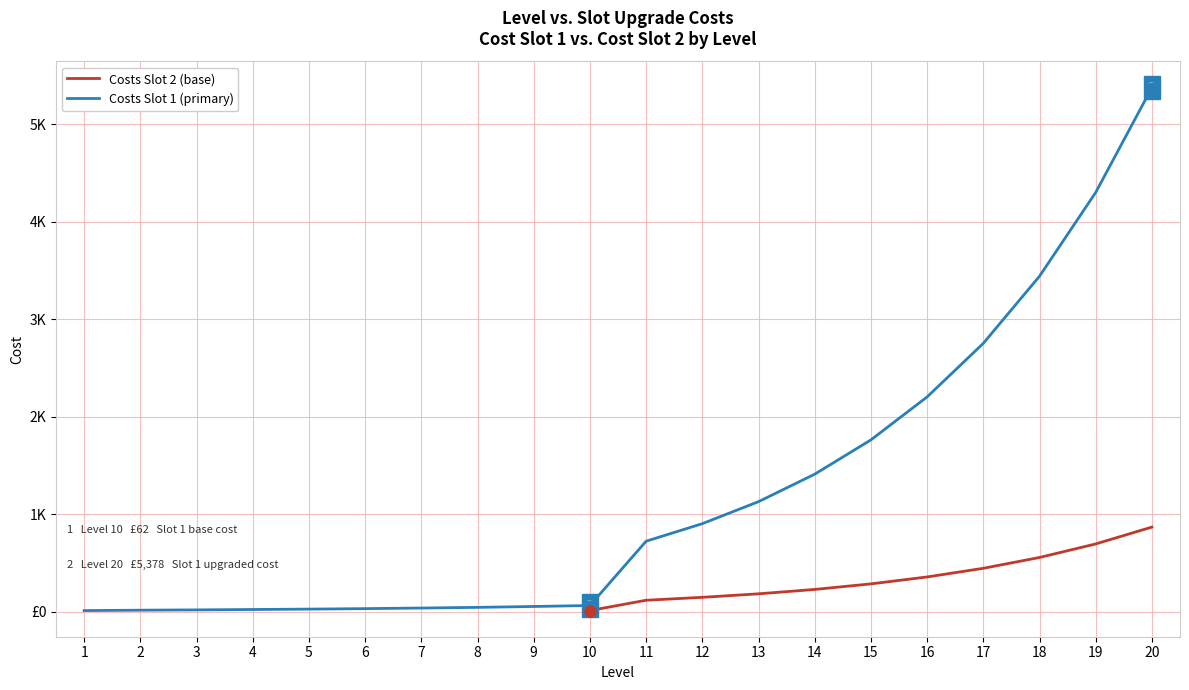

Rank the categories by Costs Slot 2 value from lowest to highest.

1, 2, 3, 4, 5, 6, 7, 8, 9, 10, 11, 12, 13, 14, 15, 16, 17, 18, 19, 20